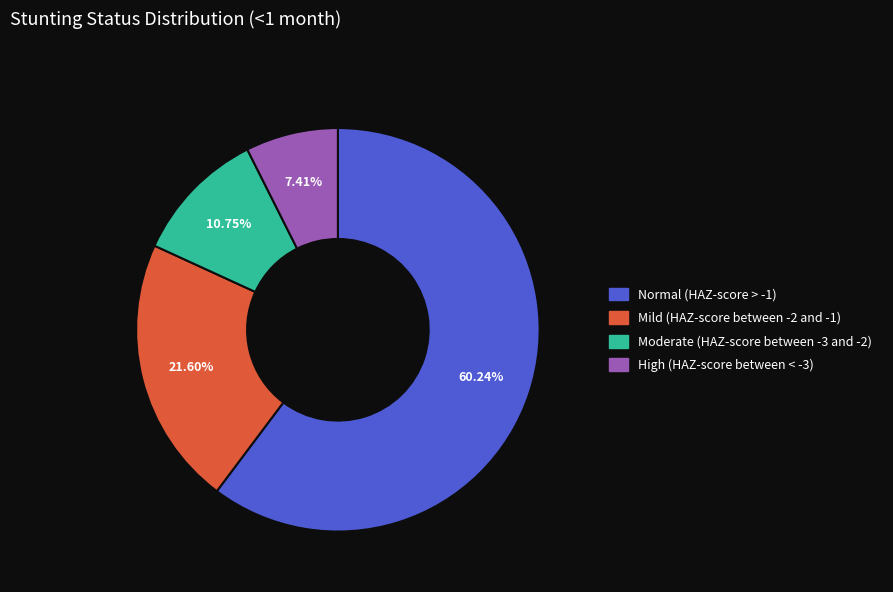

Which category has the biggest portion of the pie?

Normal (HAZ-score > -1)